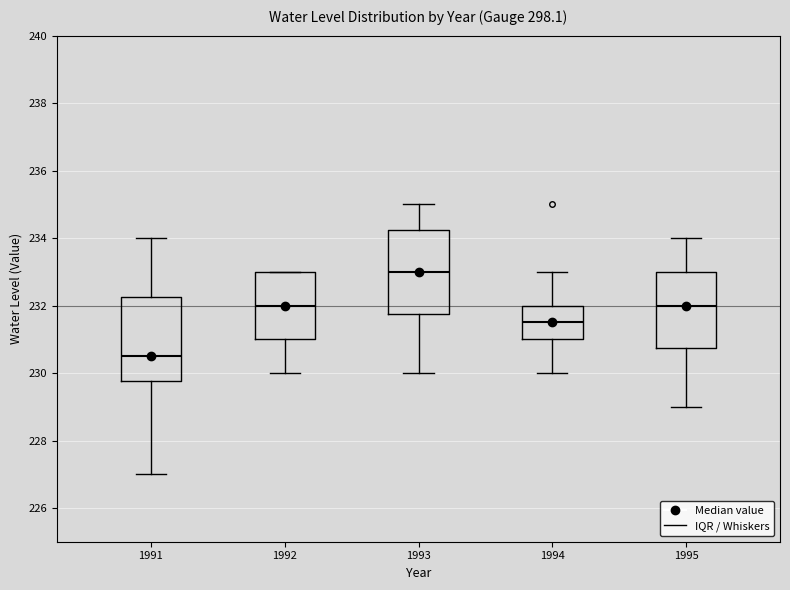

Which box's median line is the lowest?

1991